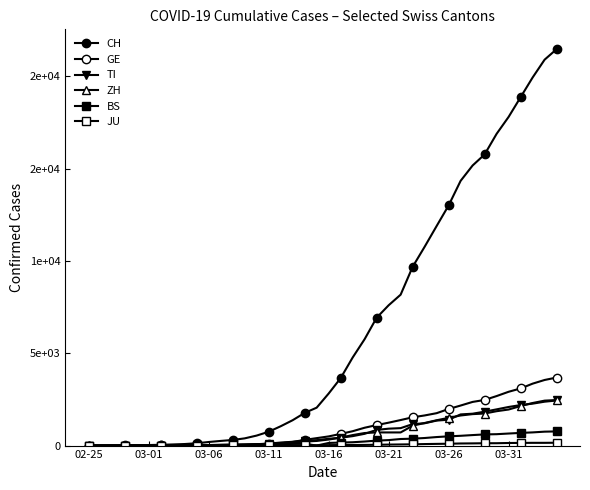

Reading left to right, list all the values displayed in this chart.

CH: 0	2	6	13	22	30	42	61	84	126	194	252	304	391	542	749	1046	1374	1769	2053	2818	3652	4768	5765	6924	7599	8173	9680	10767	11891	13005	14338	15170	15768	16884	17801	18868	19934	20900	21470
GE: 0	1	1	4	7	10	11	14	14	17	21	32	40	50	75	91	123	197	310	403	497	633	778	967	1110	1241	1383	1532	1632	1755	1981	2169	2365	2472	2682	2914	3094	3354	3553	3685
TI: 0	1	1	1	2	2	4	8	13	25	28	41	49	61	75	108	163	206	265	293	368	426	511	638	849	916	945	1162	1209	1354	1401	1688	1727	1837	1962	2091	2195	2271	2377	2442
ZH: 0	0	2	2	6	7	11	14	16	24	30	35	41	50	63	102	141	164	219	251	327	430	569	680	712	712	712	1076	1224	1371	1503	1630	1704	1736	1862	1953	2142	2306	2434	2467
BS: 0	0	1	1	1	1	1	3	3	8	15	21	24	28	33	49	73	92	100	0	143	164	181	220	270	297	356	374	410	462	501	530	569	605	617	653	687	714	754	767
JU: 0	0	1	1	1	1	1	2	2	4	4	5	5	7	7	7	12	17	18	19	25	29	32	36	44	54	61	69	82	92	100	114	119	127	128	140	145	149	149	154